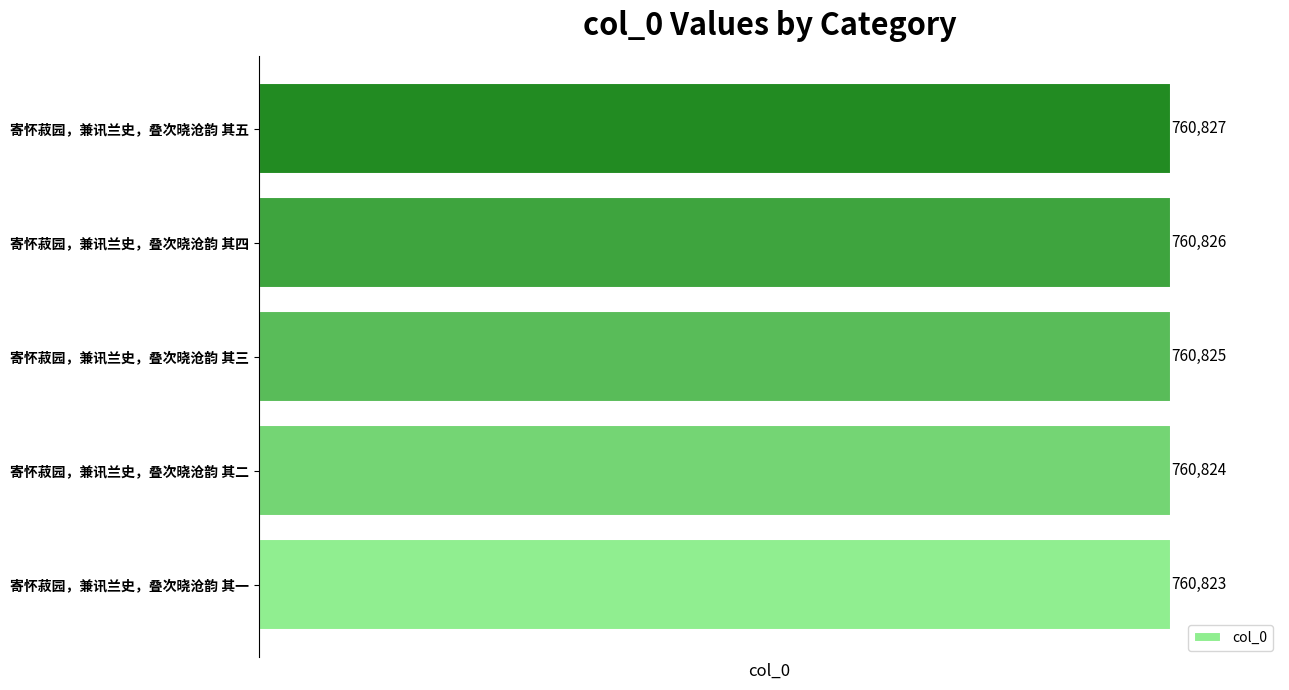

What is the average value?

760825